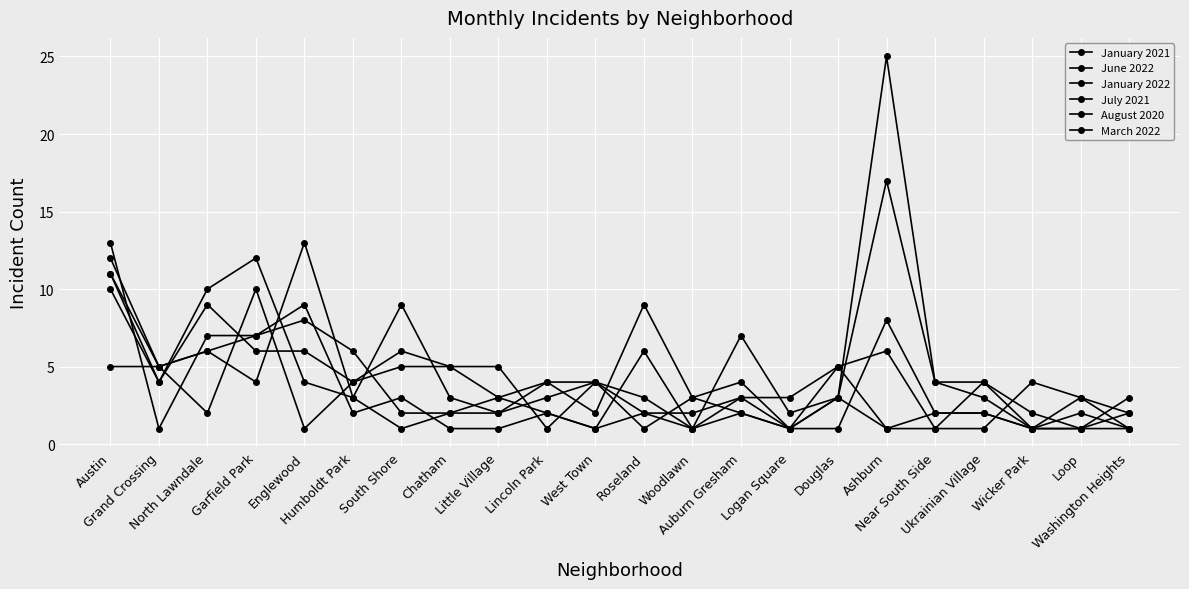

How many lines are shown in the chart?

6